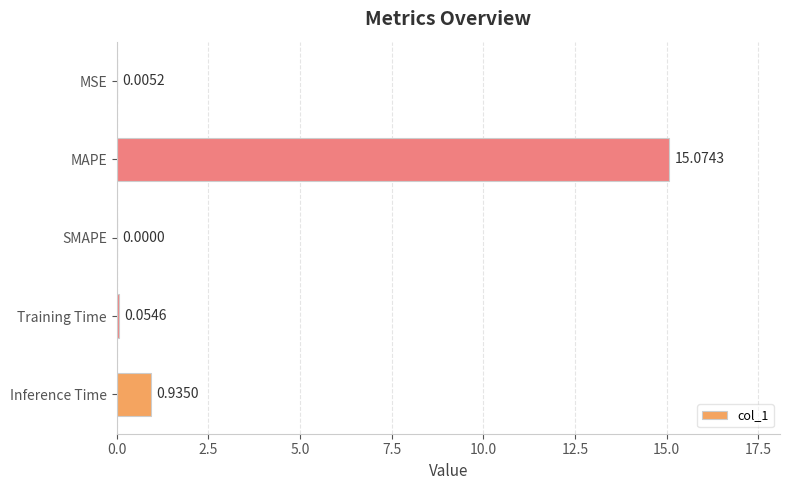

Where is the data nearest to the value 7?

Inference Time